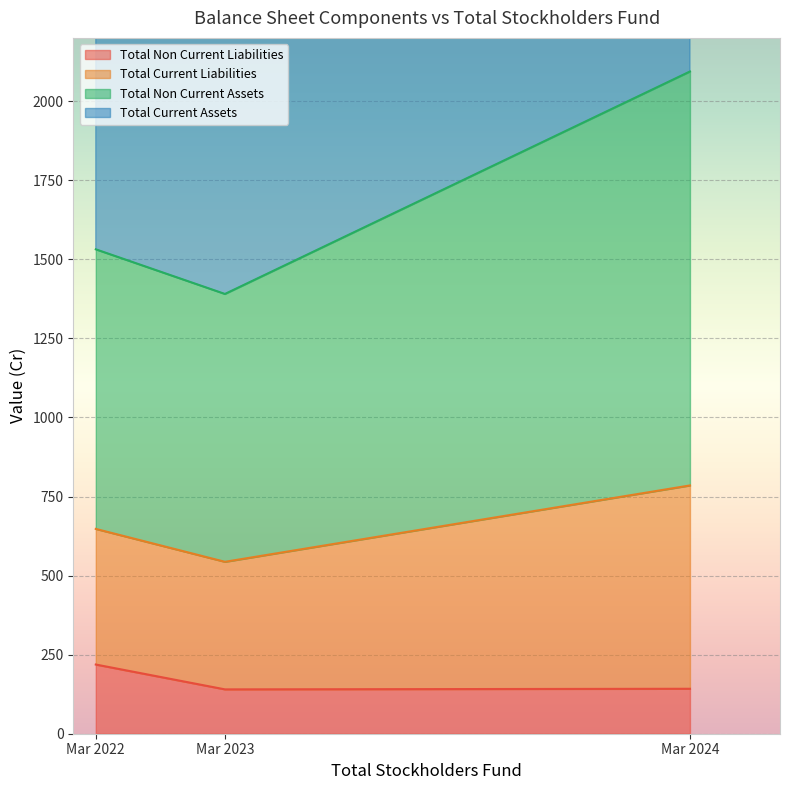

What is the difference between the Total Non Current Liabilities values at Mar 2022 and Mar 2023?

78.6